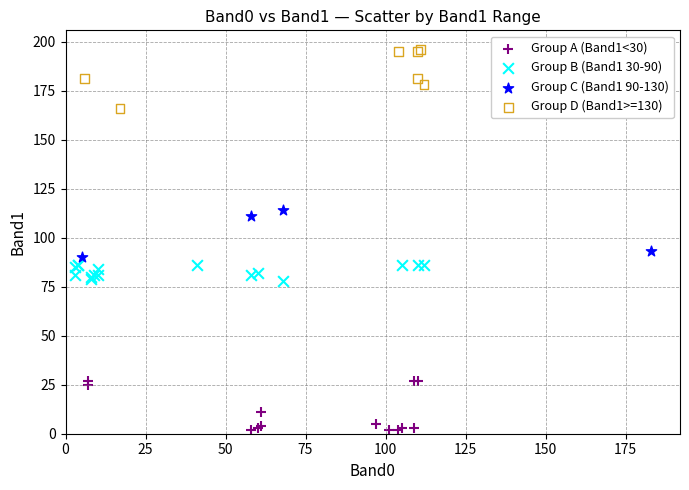

Which series contains the lowest Y value?

Group A (Band1<30)